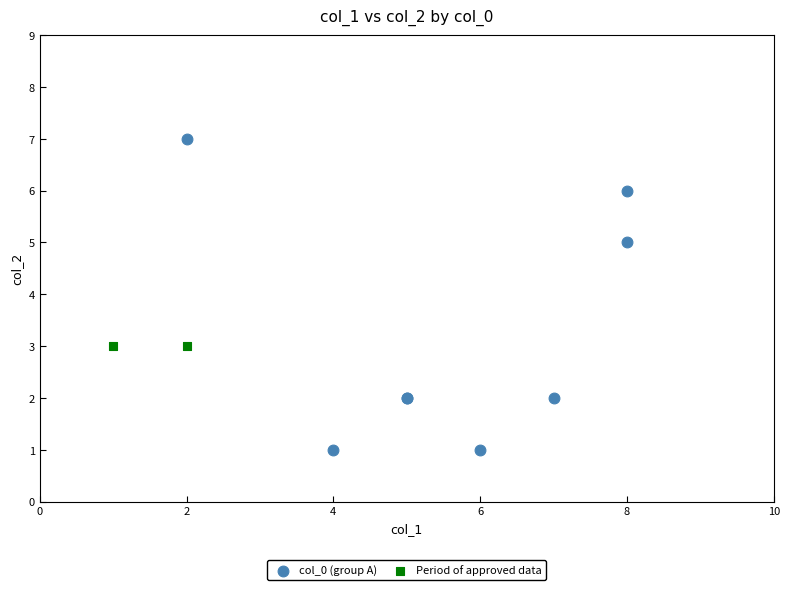

What are all the series names shown in the legend?

col_0 (group A), Period of approved data